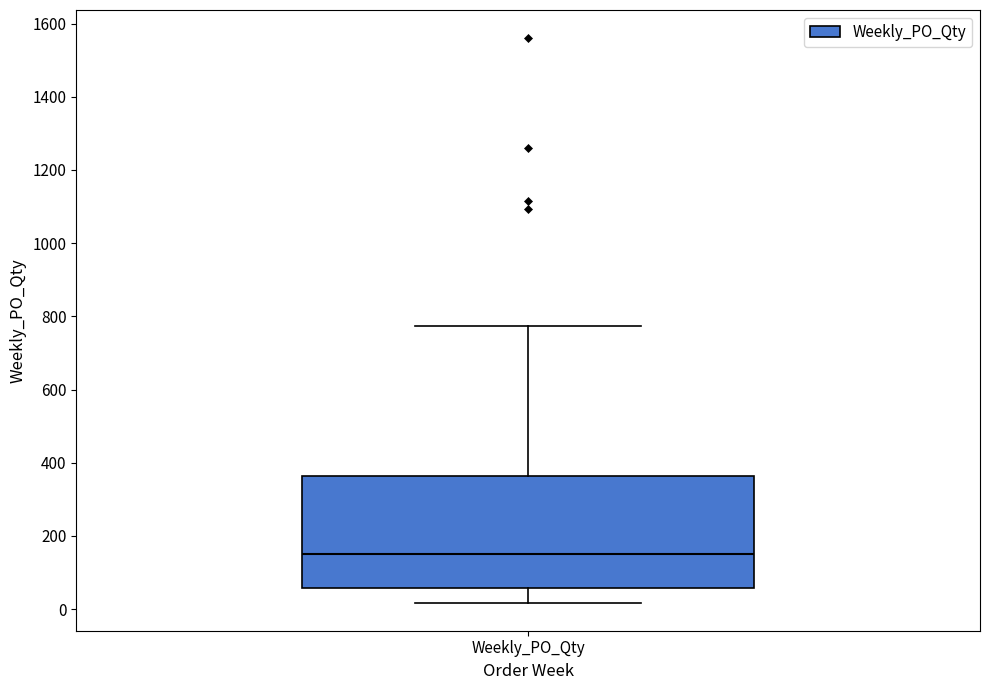

Where is the lower edge of the box for Weekly_PO_Qty on the y-axis? The values are not printed on the chart, so give them approximately, as read against the axis.

60